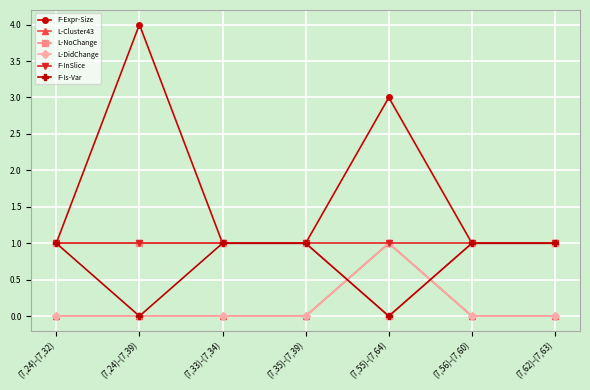

What is the value of the F-InSlice point at the 7th from the left?

1